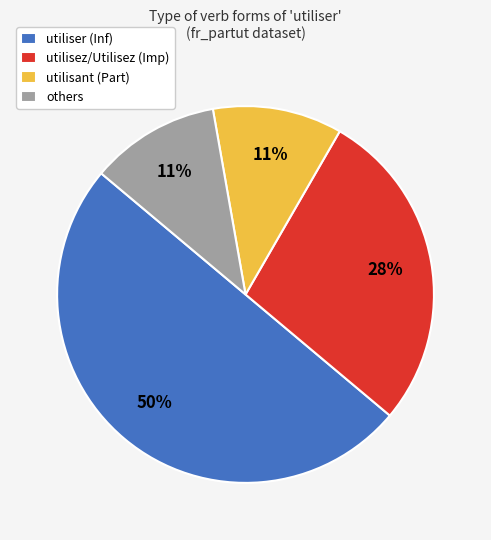

Do others and utilisez/Utilisez (Imp) together represent more than half of the pie?

No